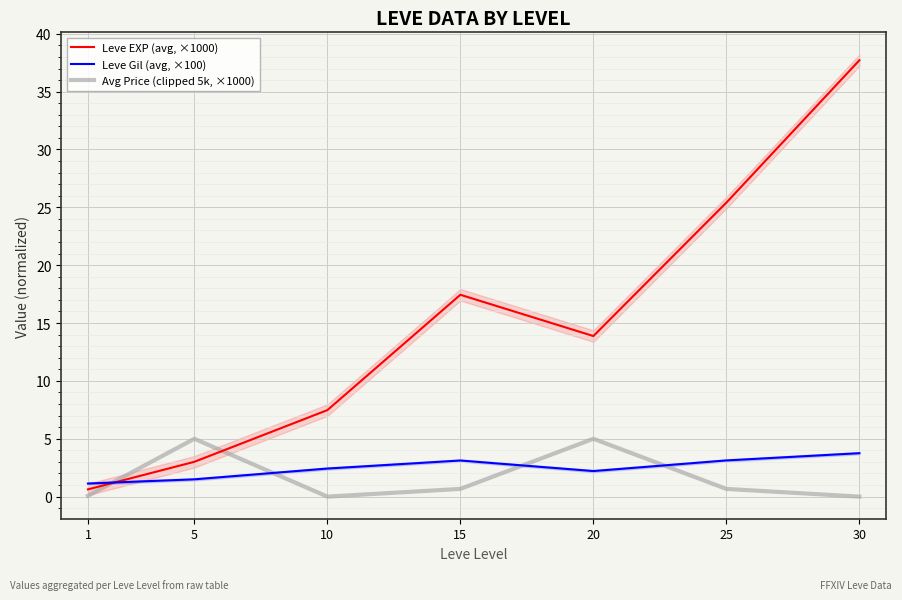

Reading left to right, list all the values displayed in this chart.

Leve EXP (avg, ×1000): 1=0.6	5=3.0	10=7.5	15=17.4	20=13.9	25=25.4	30=37.7
Leve Gil (avg, ×100): 1=1.1	5=1.5	10=2.4	15=3.1	20=2.2	25=3.1	30=3.8
Avg Price (clipped 5k, ×1000): 1=0.1	5=5.0	10=0.0	15=0.7	20=5.0	25=0.7	30=0.0